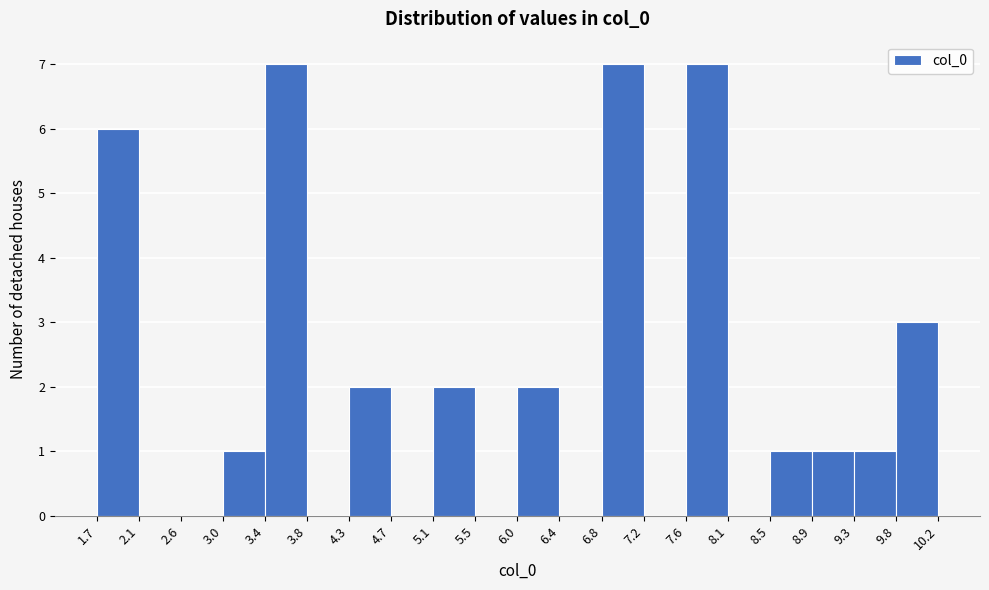

Reading left to right, transcribe this chart: for each bar, give the range it covers on the x-axis and its height. The values are not printed on the chart, so give them approximately, as read against the axis.

1.7 to 2.1: 6
2.1 to 2.6: 0
2.6 to 3.0: 0
3.0 to 3.4: 1
3.4 to 3.8: 7
3.8 to 4.3: 0
4.3 to 4.7: 2
4.7 to 5.1: 0
5.1 to 5.5: 2
5.5 to 6.0: 0
6.0 to 6.4: 2
6.4 to 6.8: 0
6.8 to 7.2: 7
7.2 to 7.6: 0
7.6 to 8.1: 7
8.1 to 8.5: 0
8.5 to 8.9: 1
8.9 to 9.3: 1
9.3 to 9.8: 1
9.8 to 10.2: 3